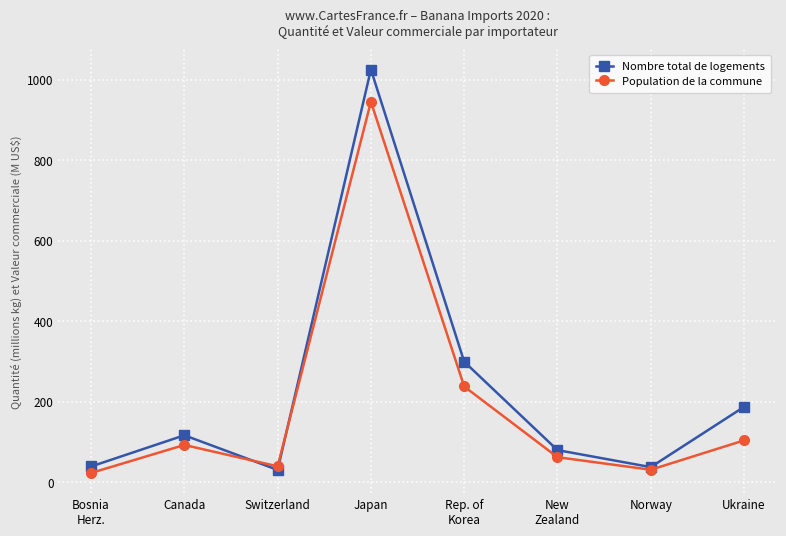

How many lines are shown in the chart?

2